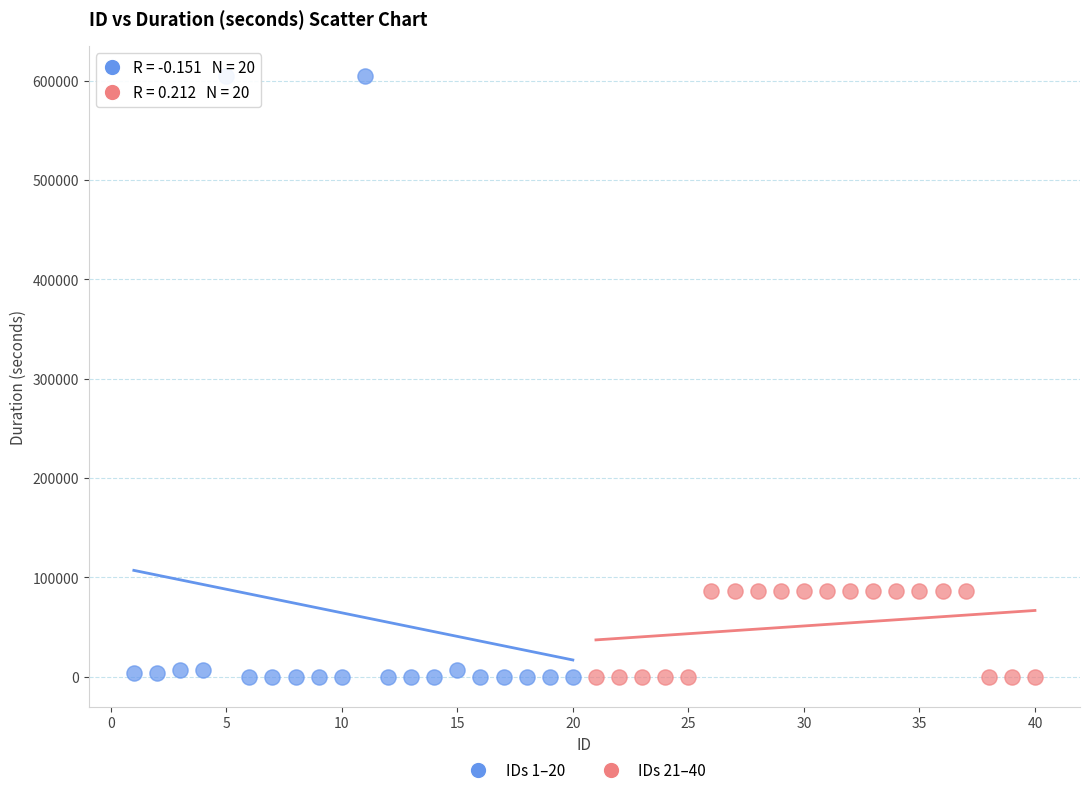

Which series contains the highest Y value?

IDs 1–20